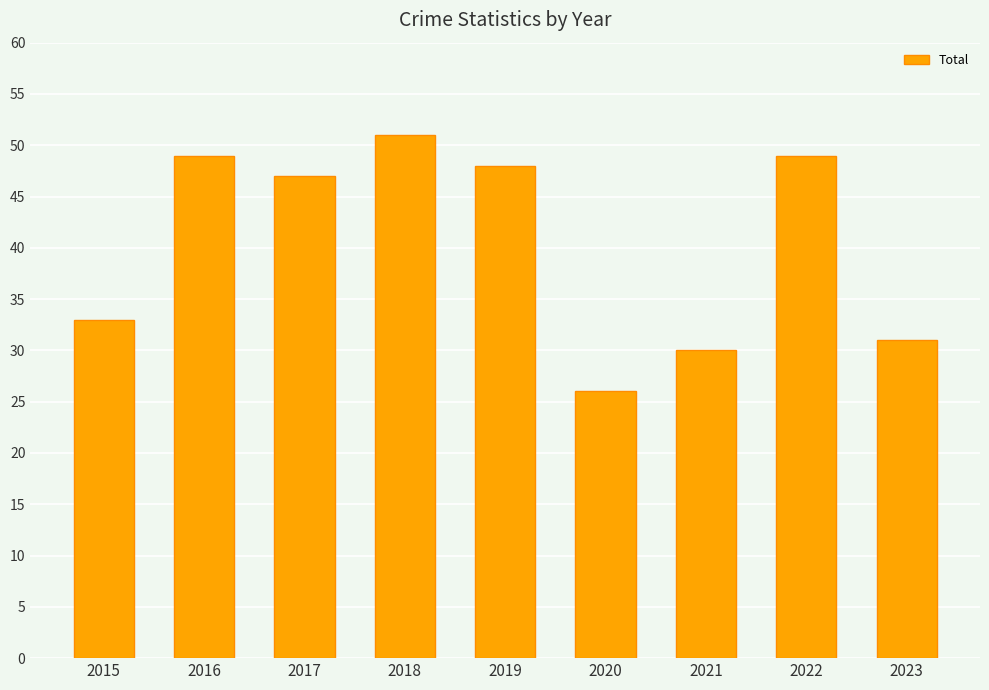

True or false: the data shows 48 at 2019.

True